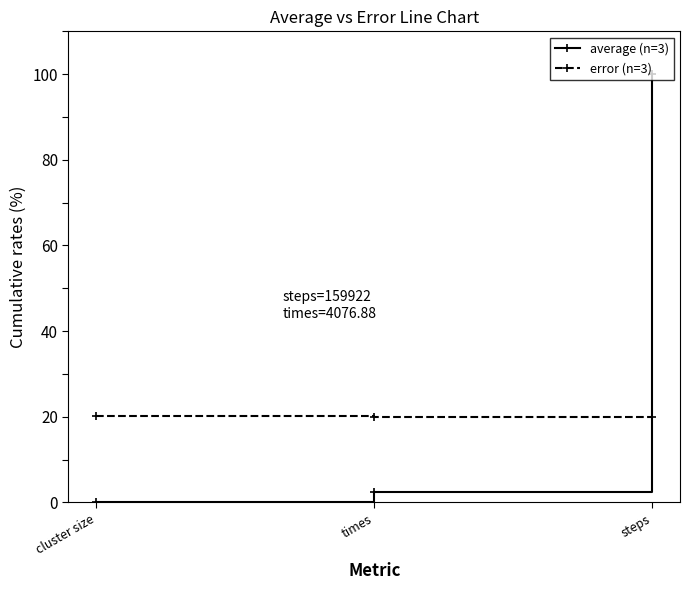

What are all the series names shown in the legend?

average (n=3), error (n=3)